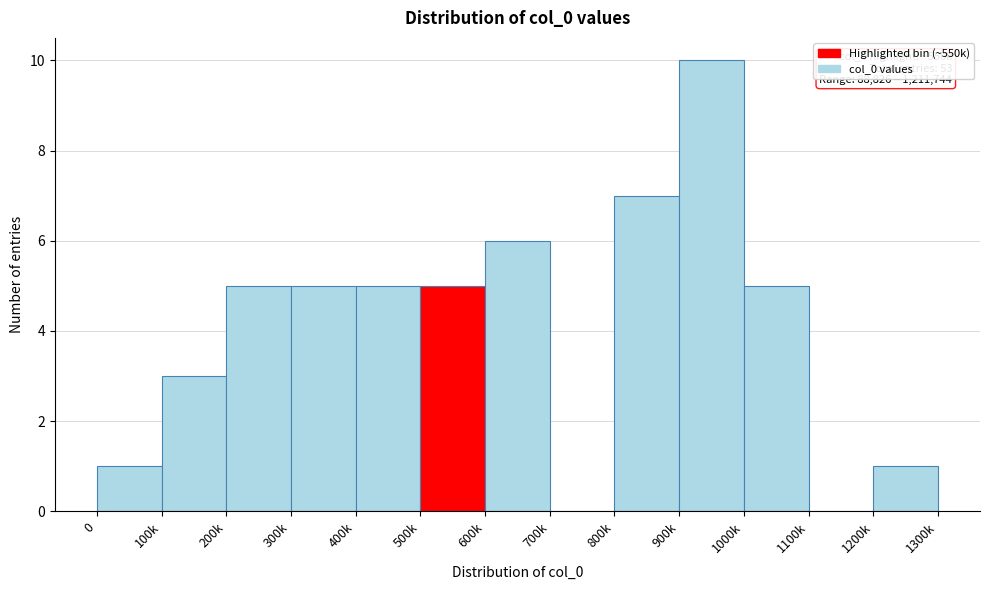

Reading left to right, extract all data points from this chart.

0=1	100k=3	200k=5	300k=5	400k=5	500k=5	600k=6	700k=0	800k=7	900k=10	1000k=5	1100k=0	1200k=1